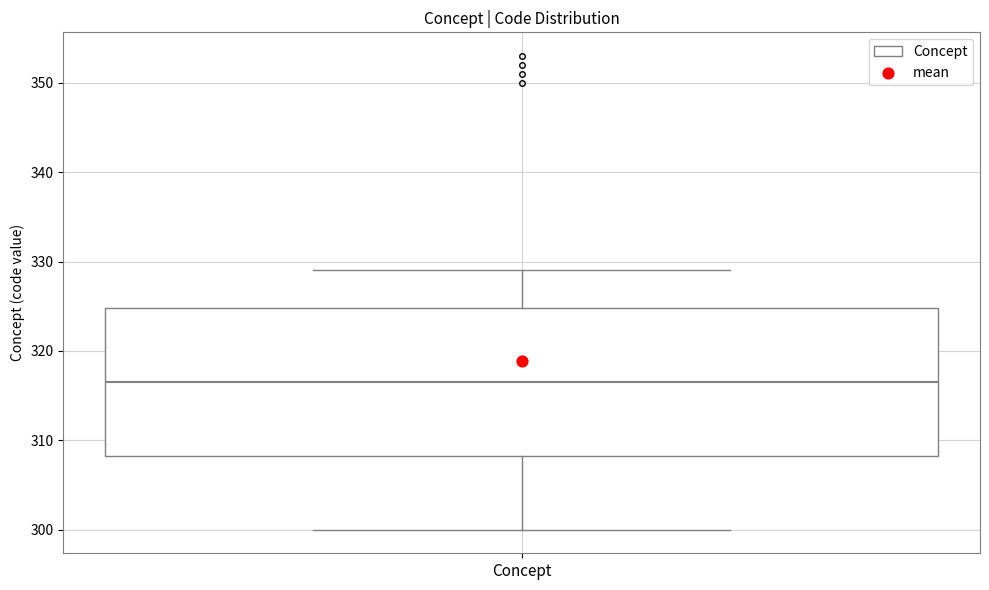

Read this box plot against the y-axis: the position of the median line, the range covered by the box, and the ends of both whiskers. The values are not printed on the chart, so give them approximately, as read against the axis.

median 317, box 308 to 325, whiskers 300 to 329